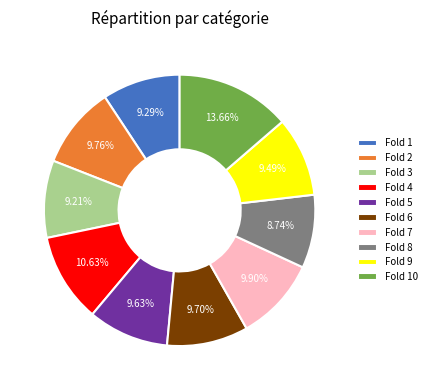

Which category has the biggest portion of the pie?

Fold 10